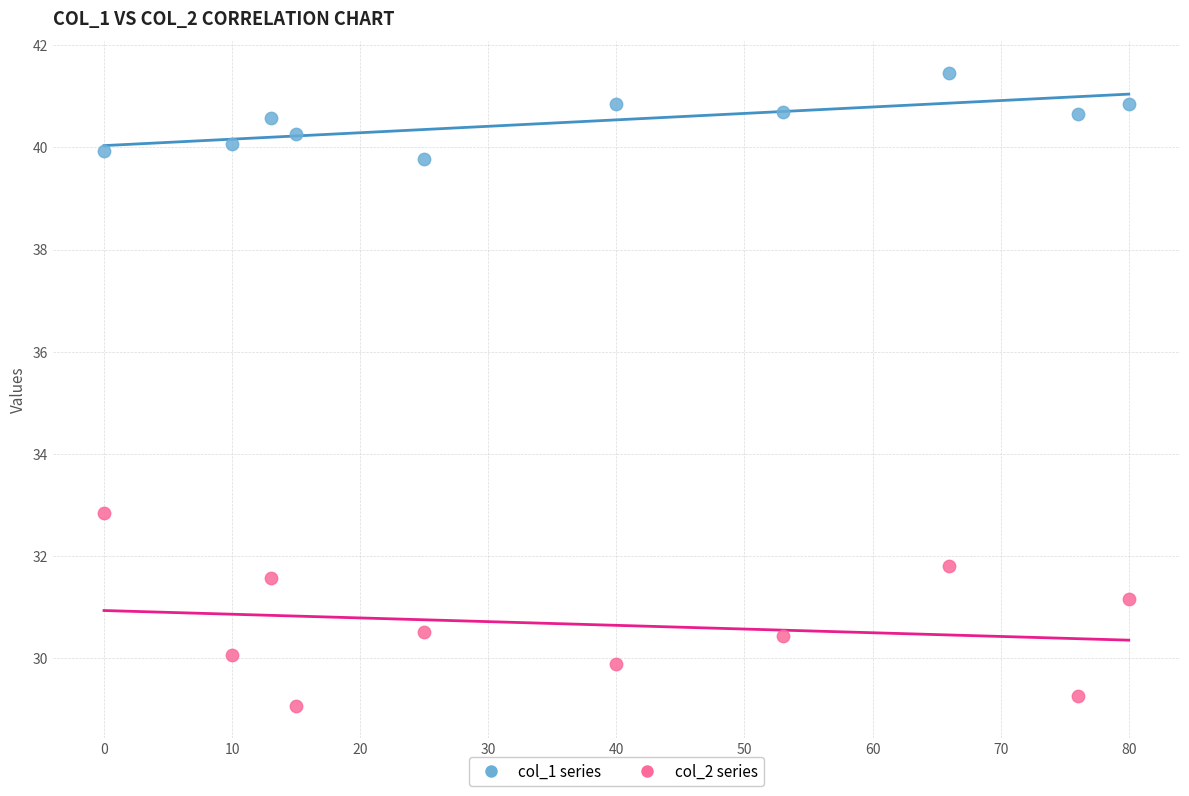

Across all series, what Y value is closest to 35?

32.9